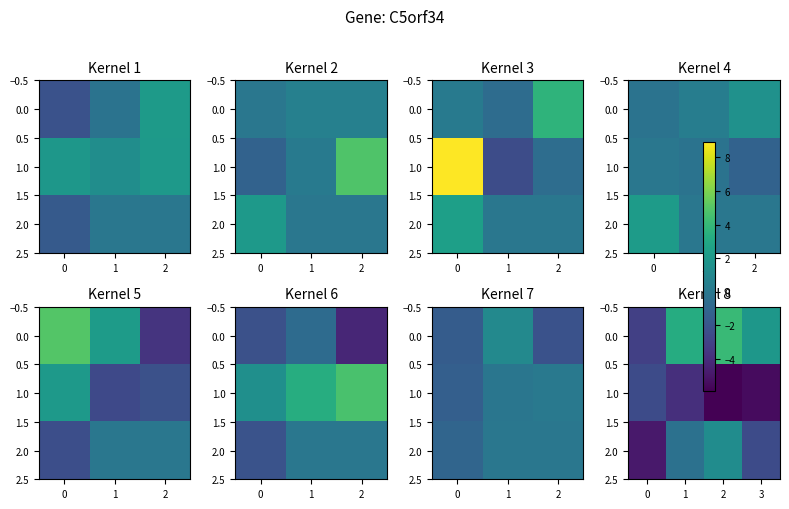

What is the lowest value of the 1.0 series?

-5.9